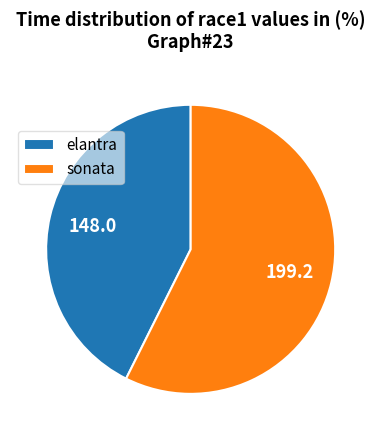

Which has a higher value, sonata or elantra?

sonata